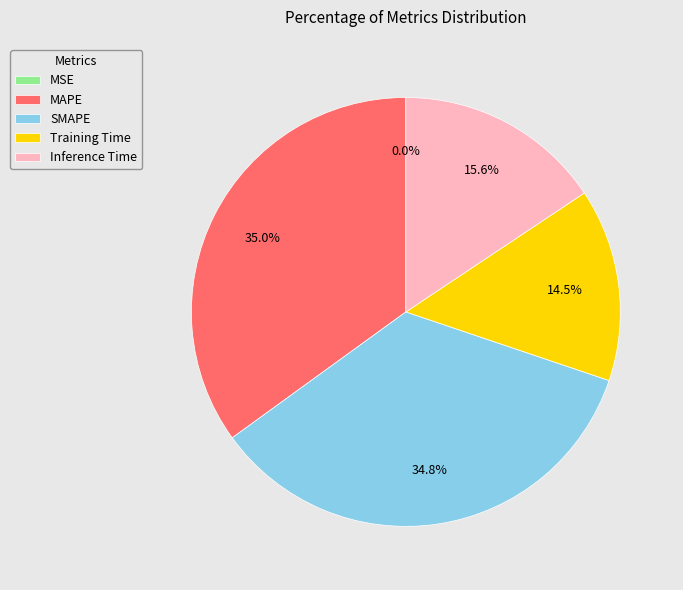

Does any single category account for the majority?

No